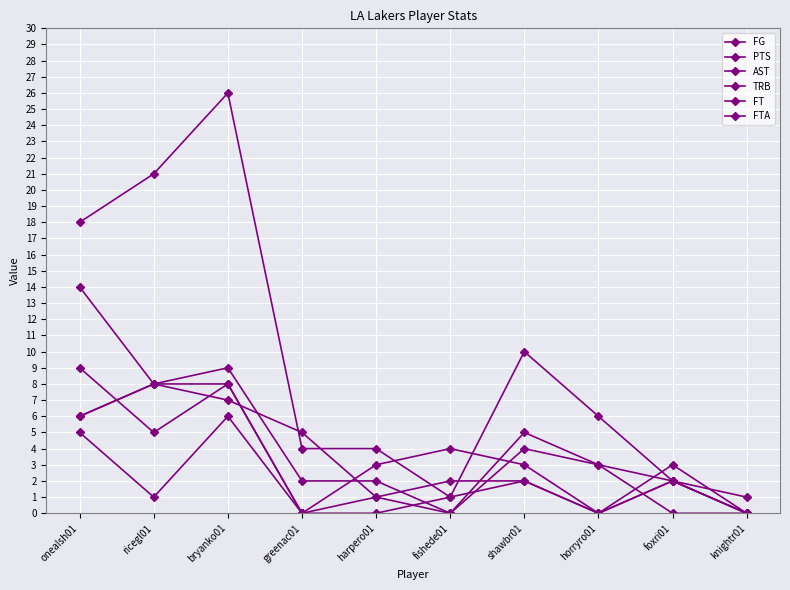

At which category does FTA reach its first local peak?

bryanko01